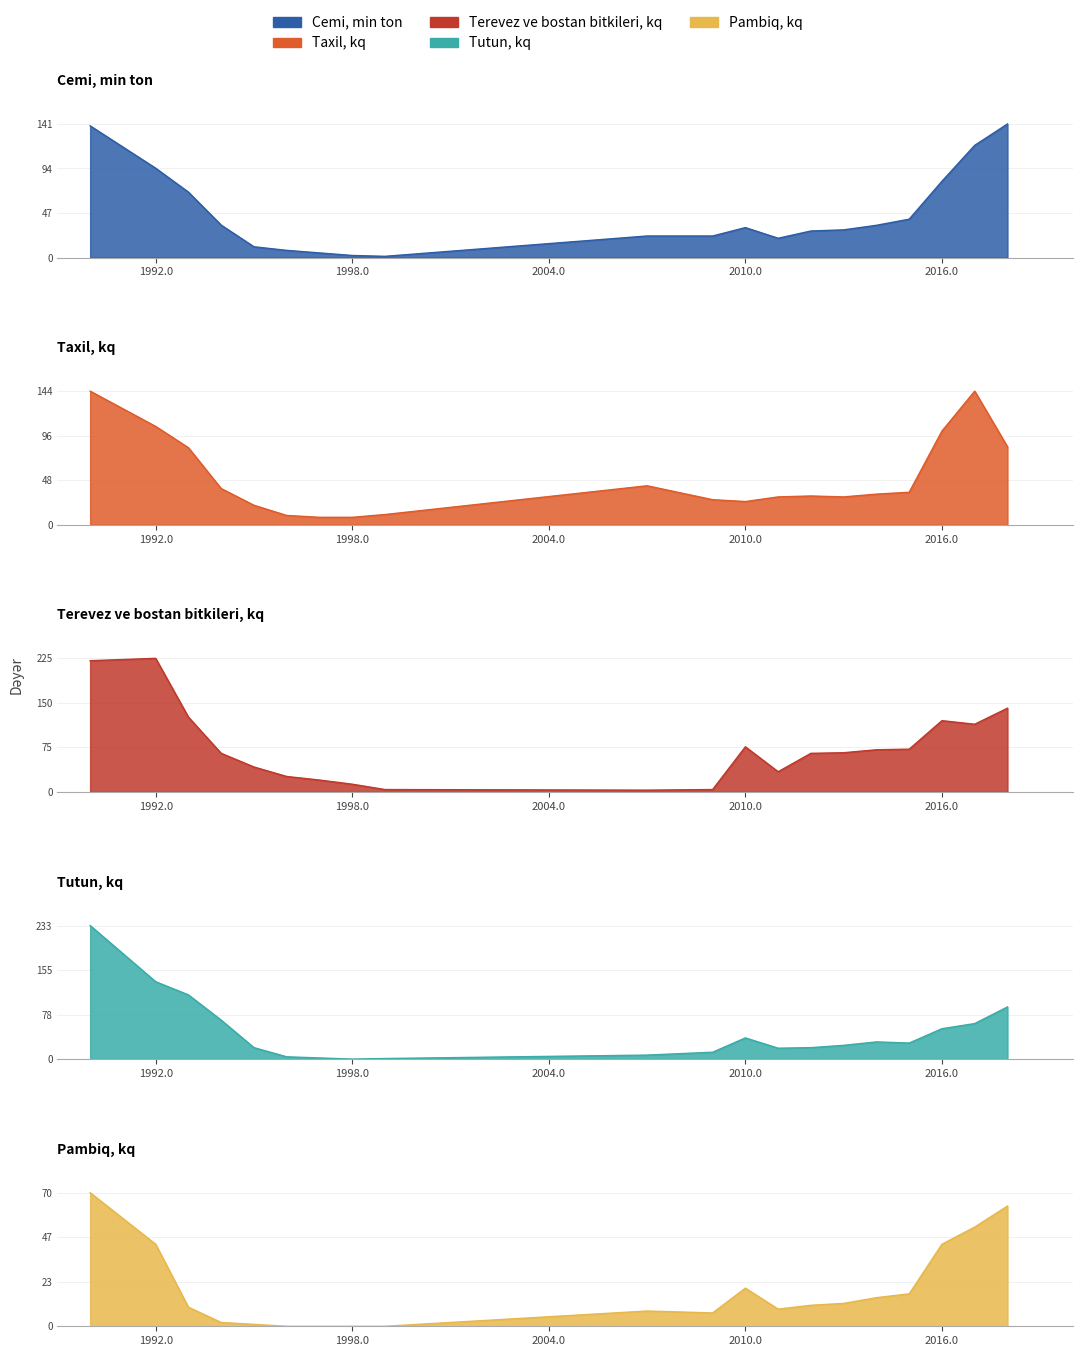

Is the value of Tutun, kq at 2017 greater than the value of Pambiq, kq at 2016?

Yes